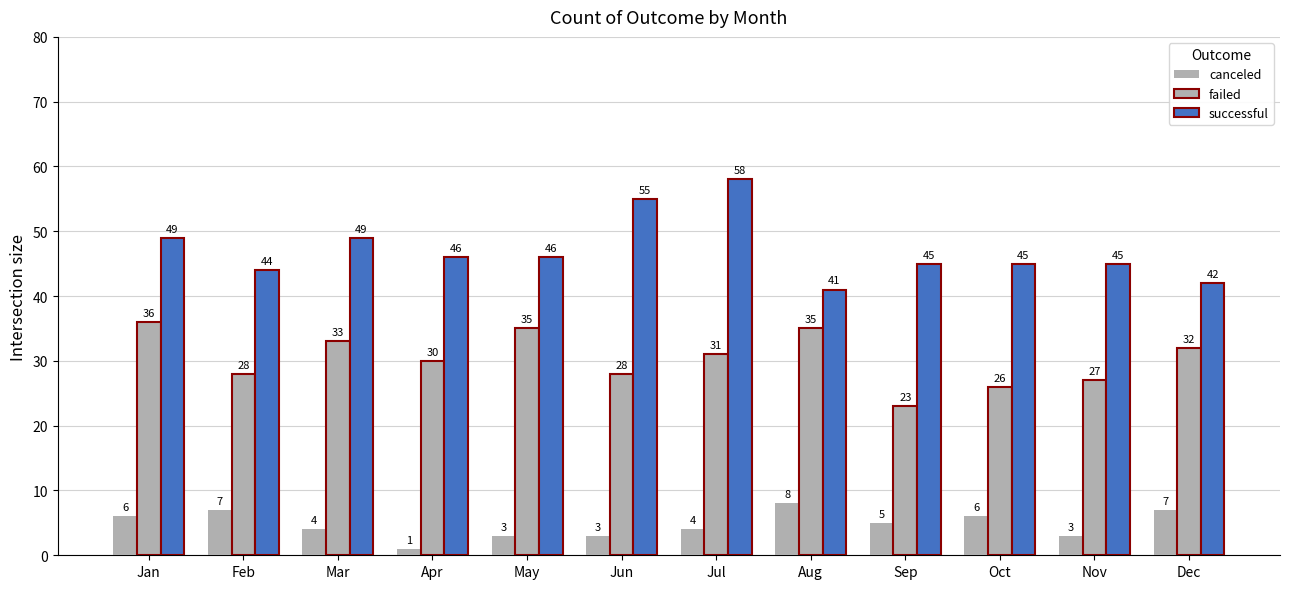

How many bars are there in total?

36